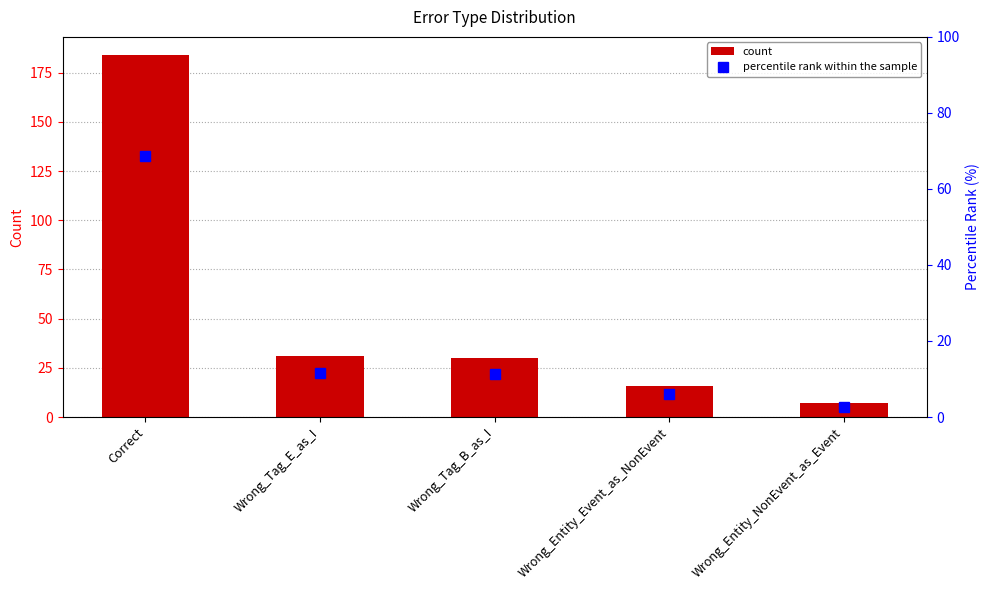

Rank the series by their maximum value, from highest to lowest.

count, percentile rank within the sample